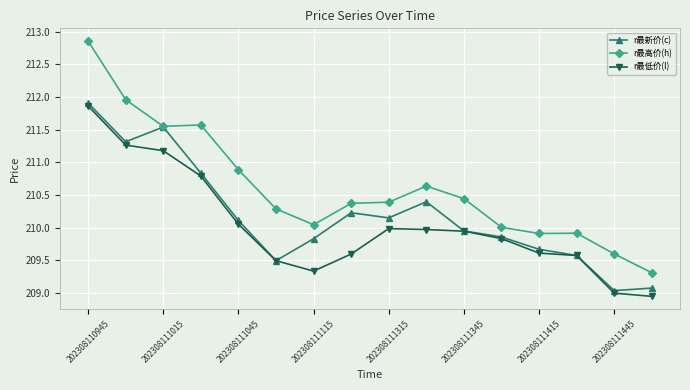

Which series has the widest spread of values?

r最高价(h)